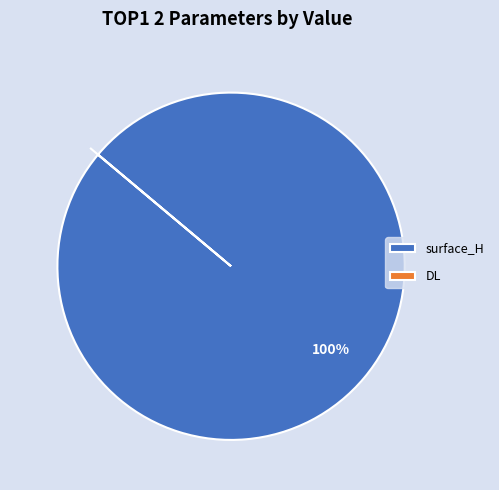

To the nearest percent, what is the difference between the largest and smallest slice percentages?

100%